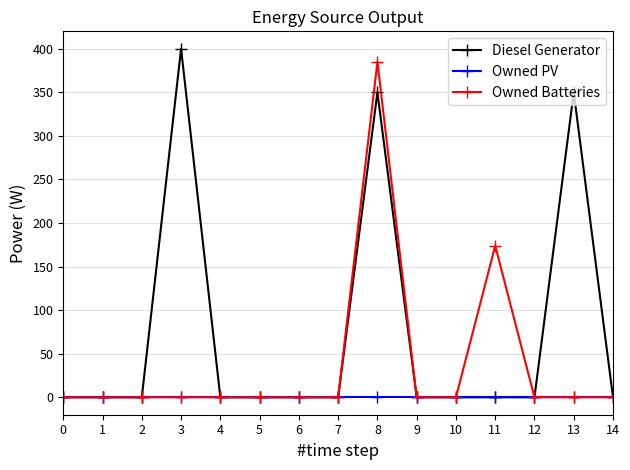

List the series in order of their peak value, lowest first.

Owned PV, Owned Batteries, Diesel Generator